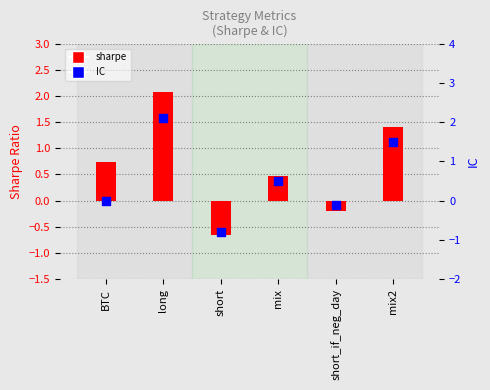

What are all the series names shown in the legend?

sharpe, IC